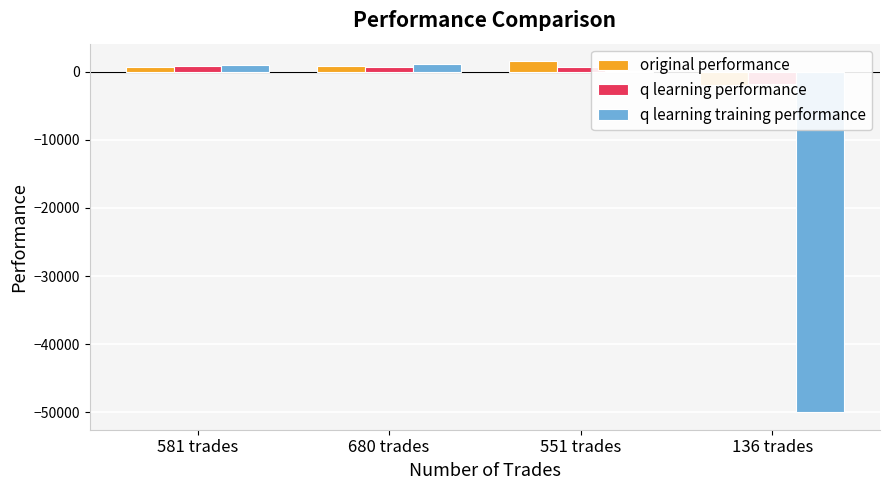

What position from the right is 680 trades?

3